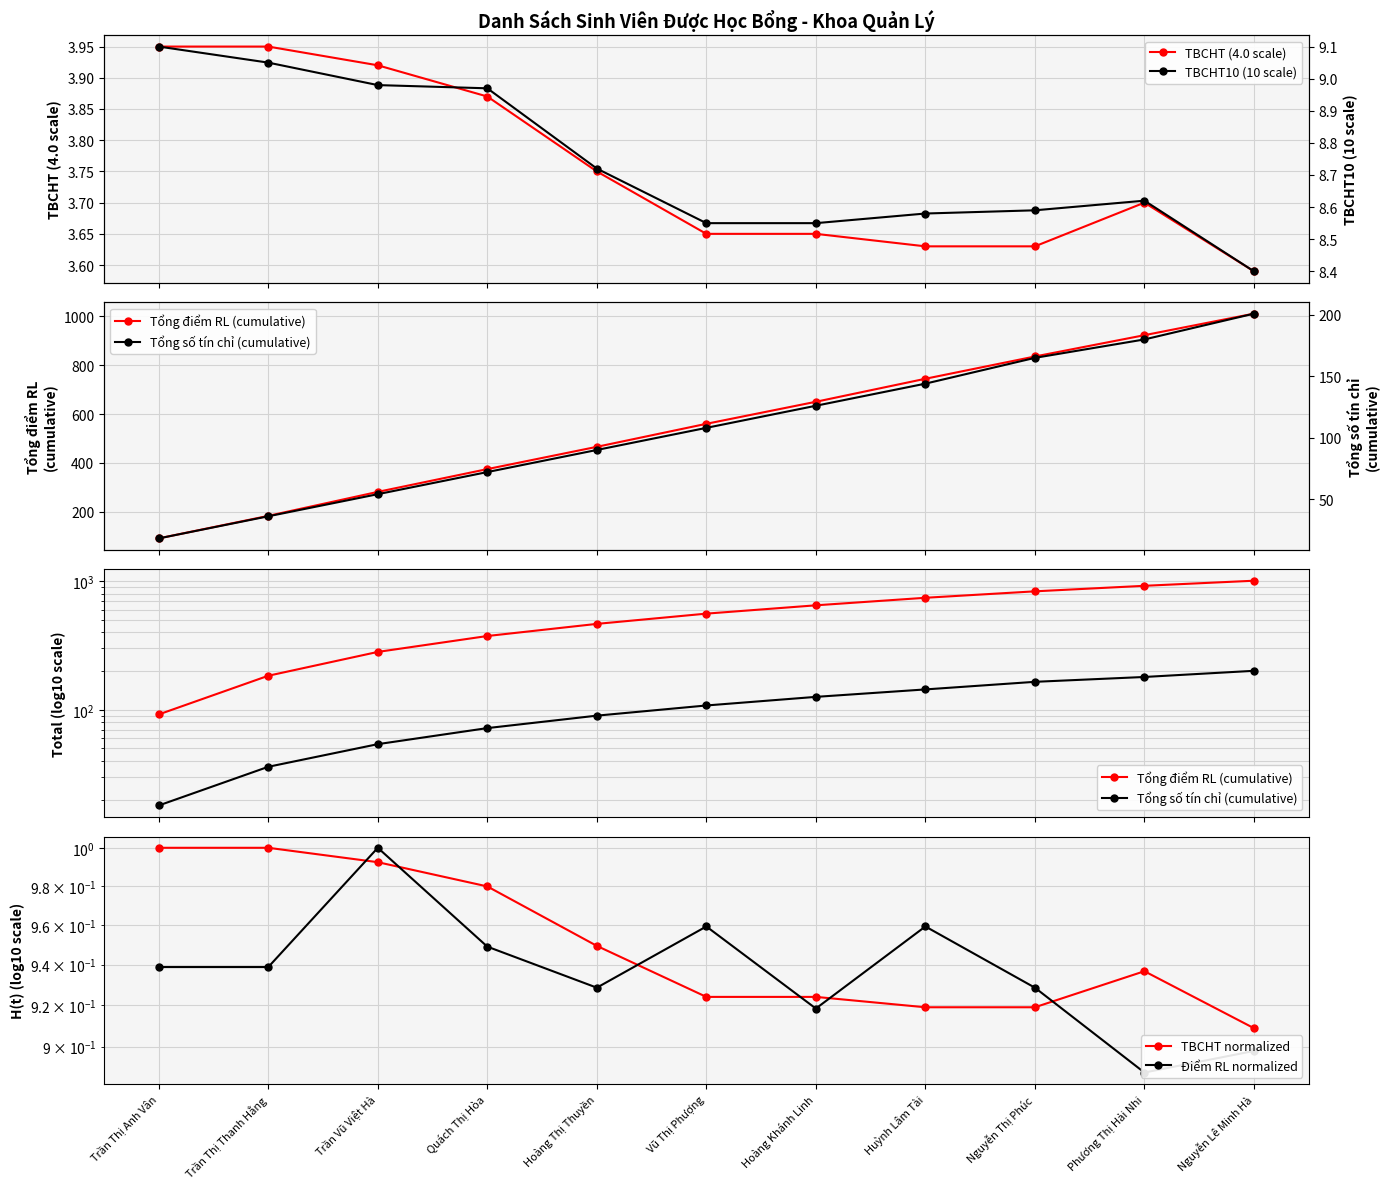

True or false: TBCHT10 (10 scale) and TBCHT normalized cross at least once.

False